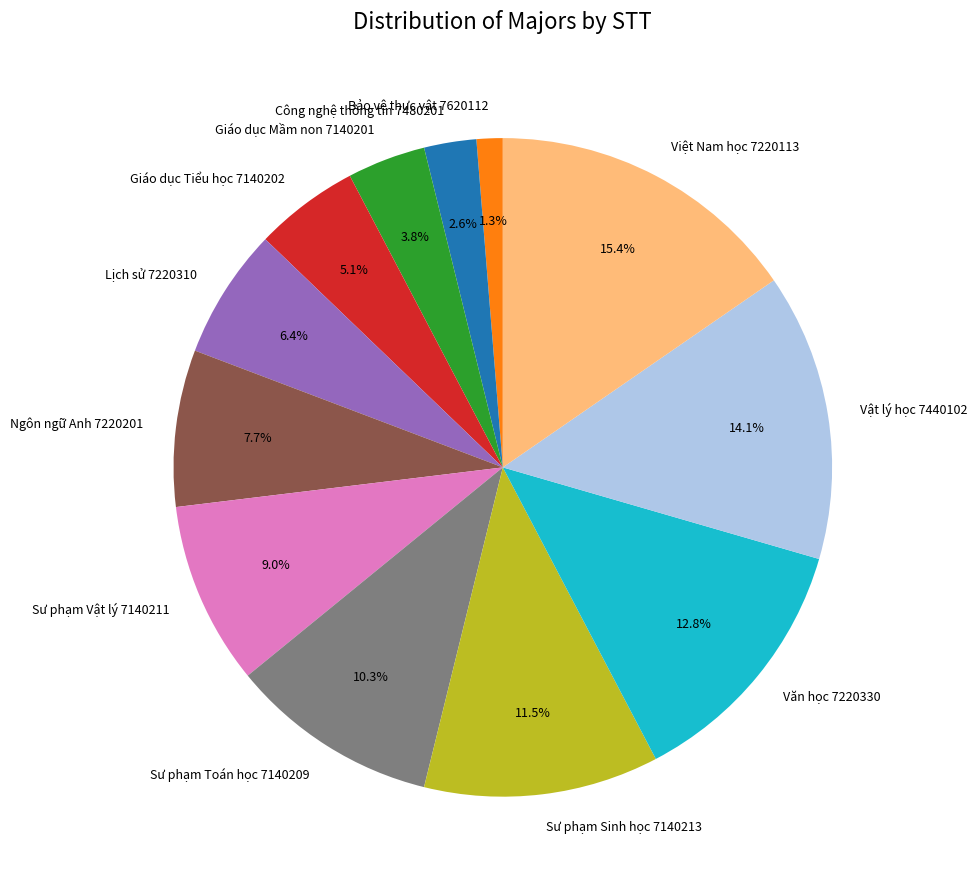

What percentage do Vật lý học 7440102 and Bảo vệ thực vật 7620112 together represent?

15.4%